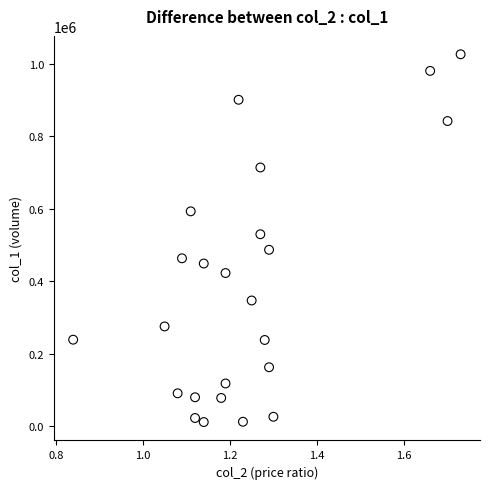

What is the range of Y values (max minus min)?

1014180